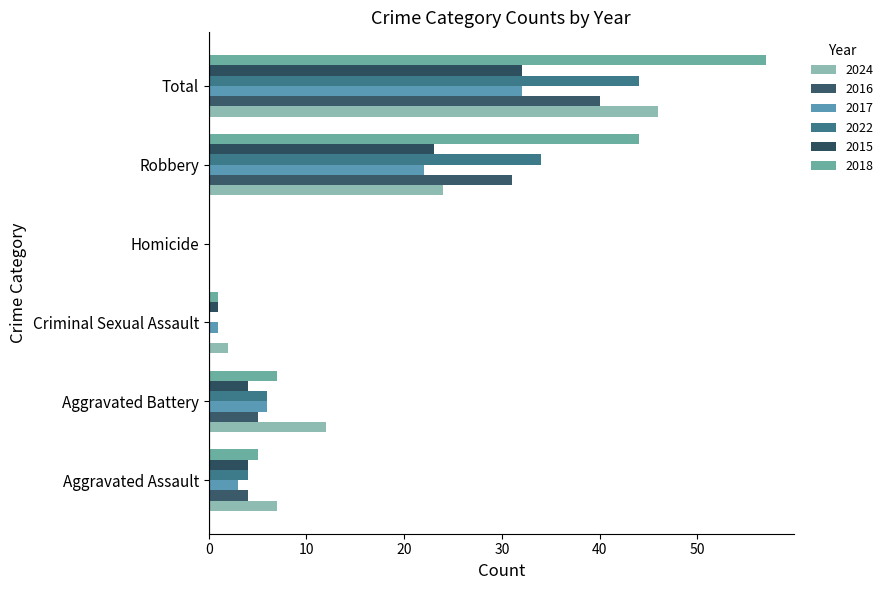

The 2018 series shows 2 at Aggravated Assault. True or false?

False